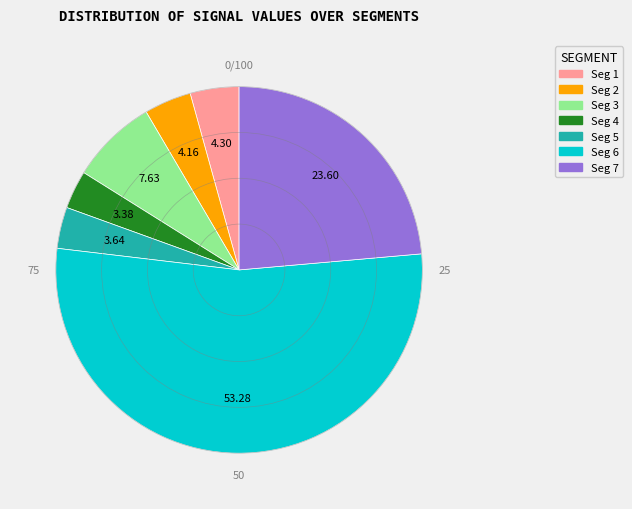

Is there a majority slice in this chart?

Yes